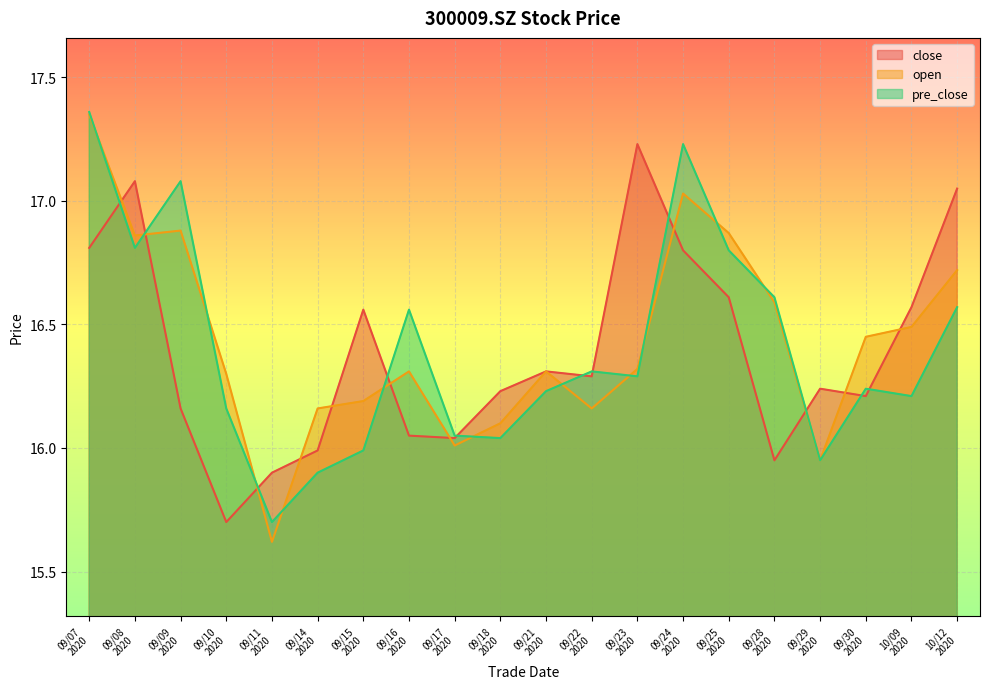

Reading left to right, transcribe all the data shown in this chart.

close: 16.8	17.1	16.2	15.7	15.9	16.0	16.6	16.1	16.0	16.2	16.3	16.3	17.2	16.8	16.6	15.9	16.2	16.2	16.6	17.1
open: 17.4	16.9	16.9	16.3	15.6	16.2	16.2	16.3	16.0	16.1	16.3	16.2	16.3	17.0	16.9	16.6	15.9	16.4	16.5	16.7
pre_close: 17.4	16.8	17.1	16.2	15.7	15.9	16.0	16.6	16.1	16.0	16.2	16.3	16.3	17.2	16.8	16.6	15.9	16.2	16.2	16.6